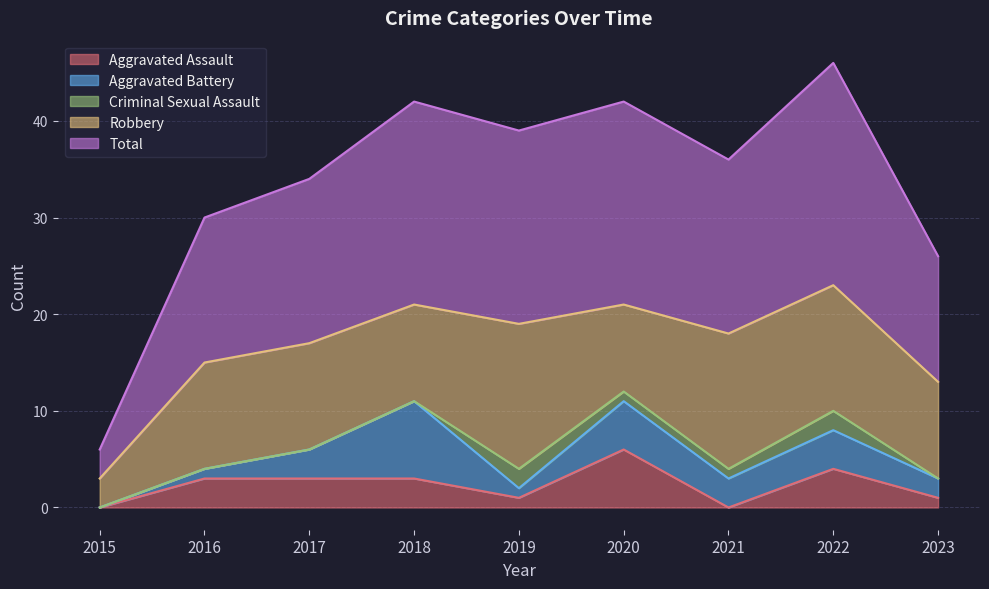

Which has a higher value, 2019 or 2021?

2019